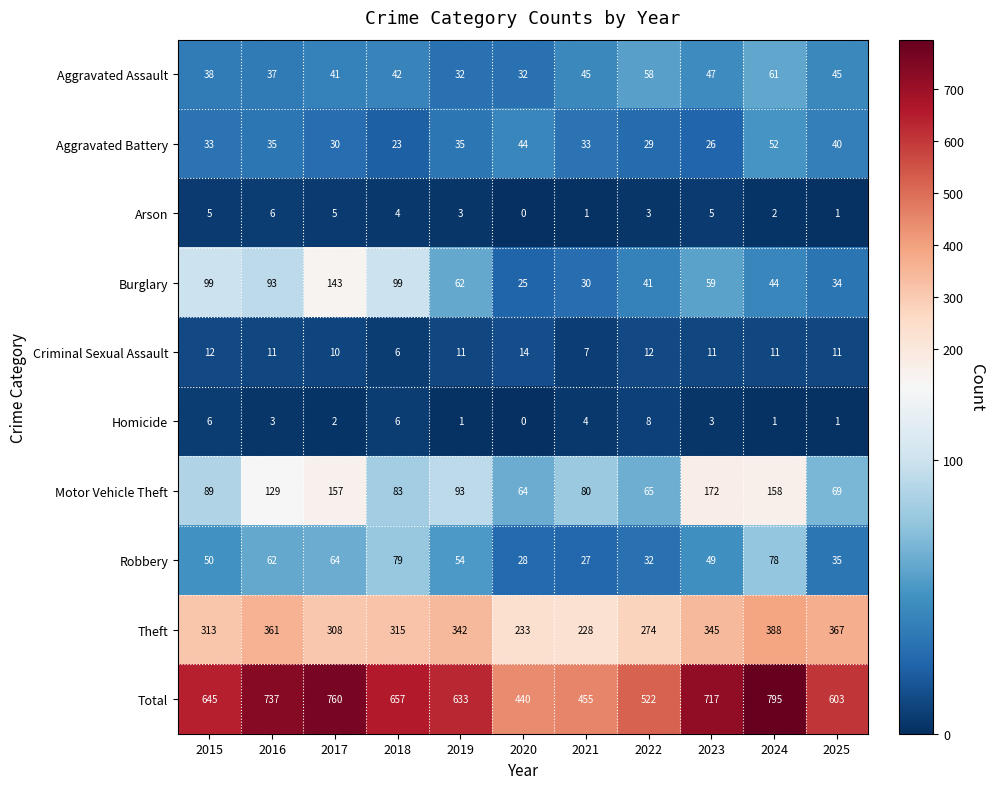

What is the difference between the Total values at 2017 and 2024?

35